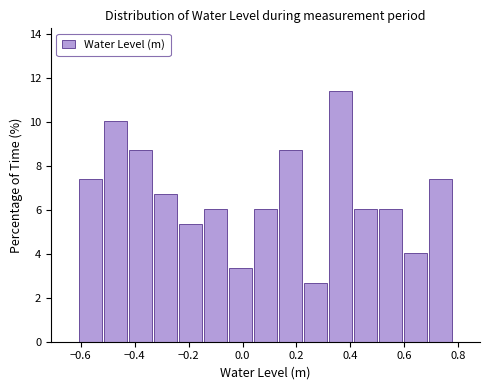

What is the height of the bar covering 0.68 to 0.78 on the x-axis? Neither the bar edges nor the heights are printed on the chart, so give them approximately, as read against the axes.

7.4